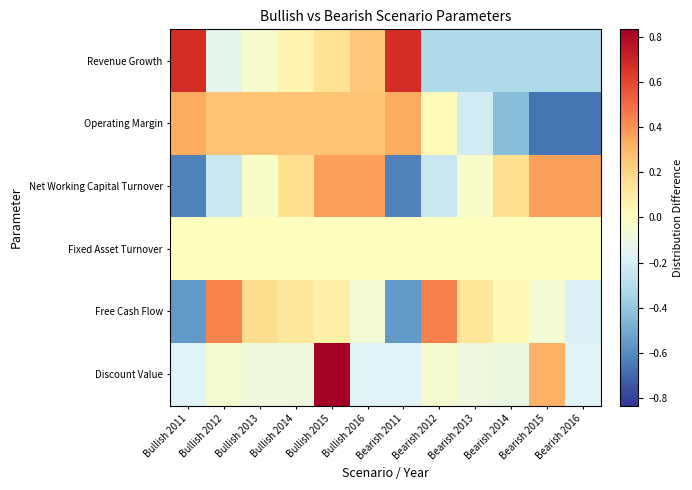

What is the total value across all series at Bearish 2015?

-0.4